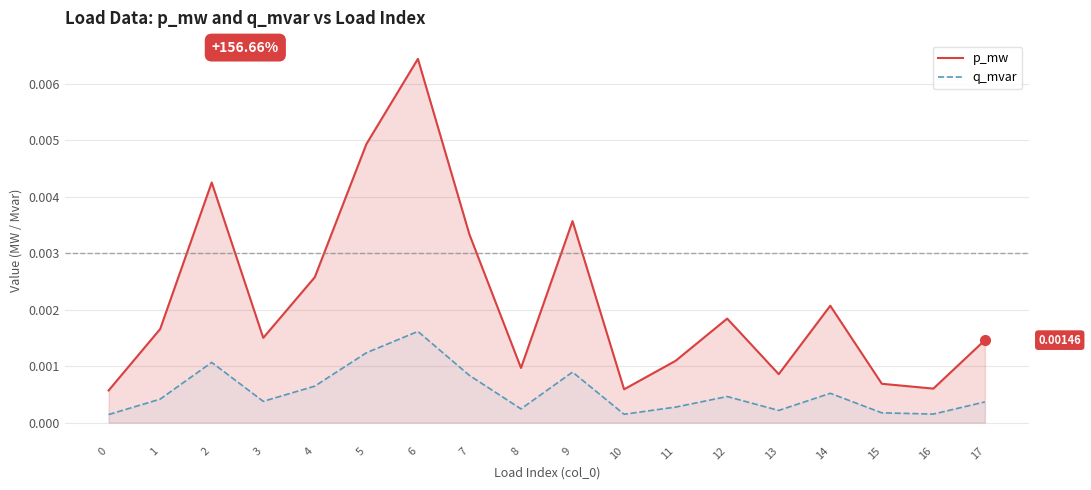

True or false: p_mw and q_mvar intersect in this chart.

False